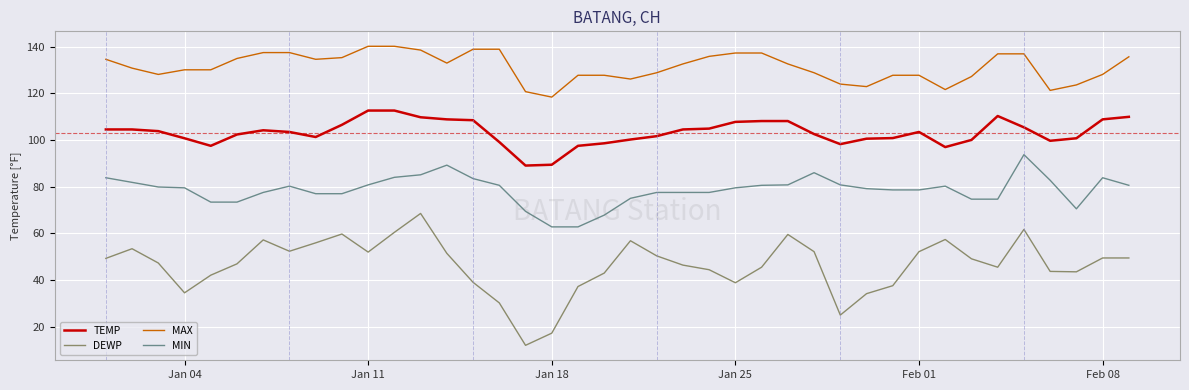

Which series has the widest spread of values?

DEWP